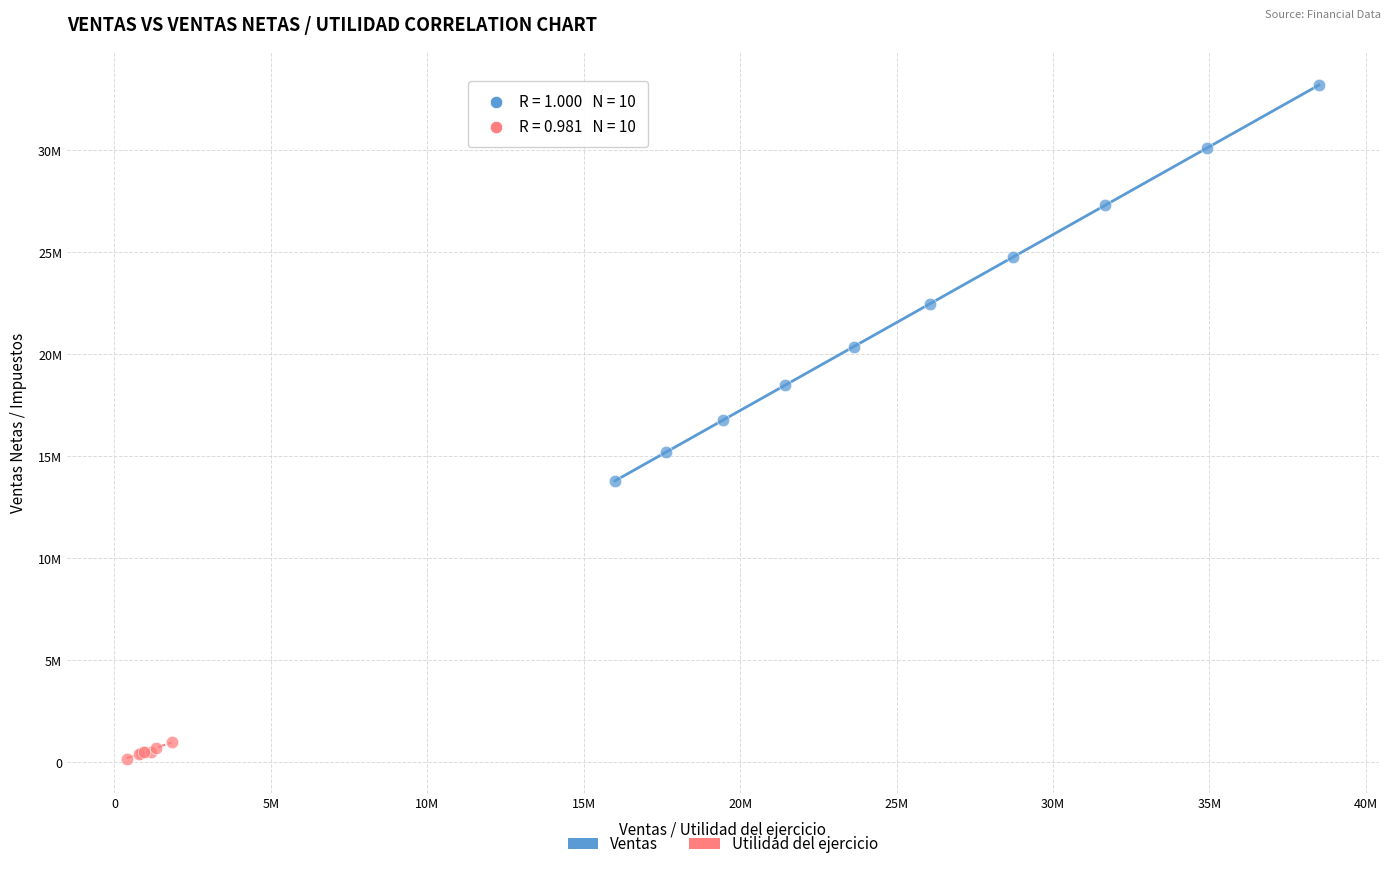

Which series contains the lowest Y value?

Utilidad del ejercicio